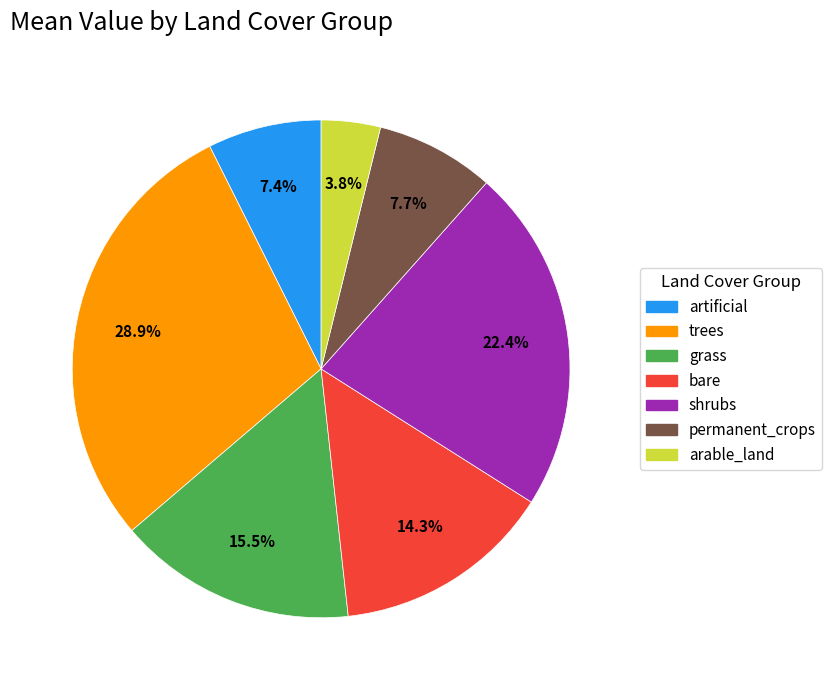

Does permanent_crops account for over 50% of the chart?

No